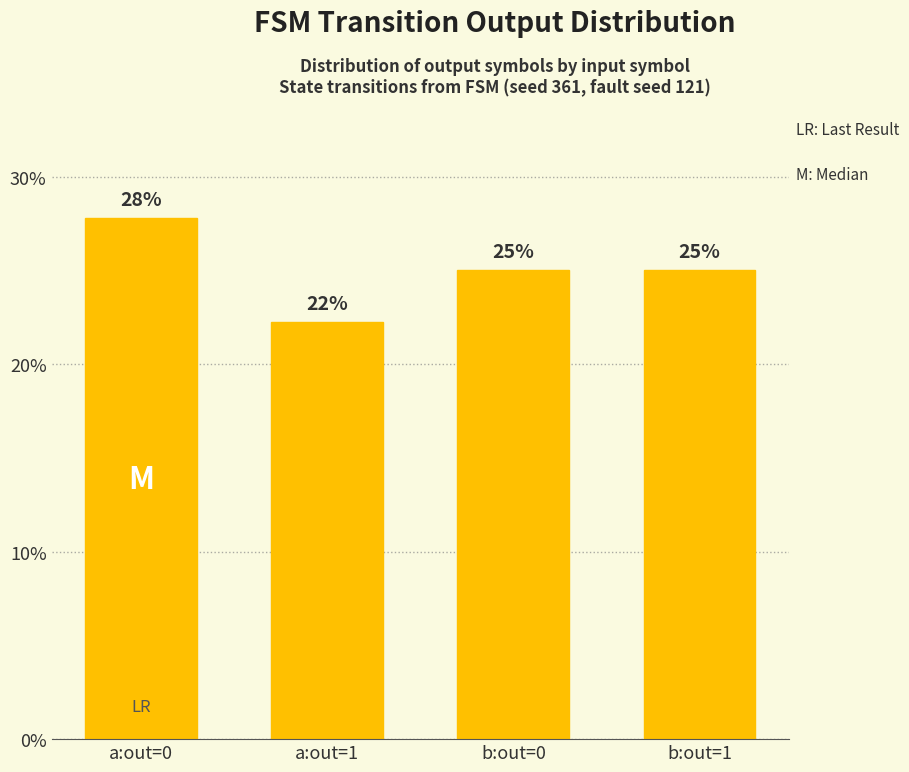

Are the bars grouped side by side (vs. stacked)?

No